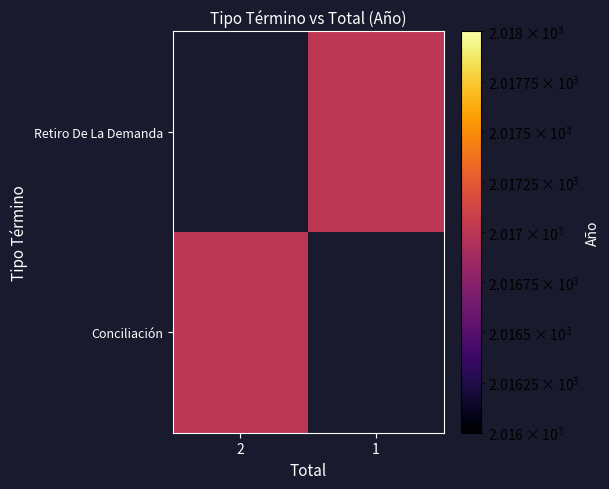

Between 1 and 2, which is larger?

2